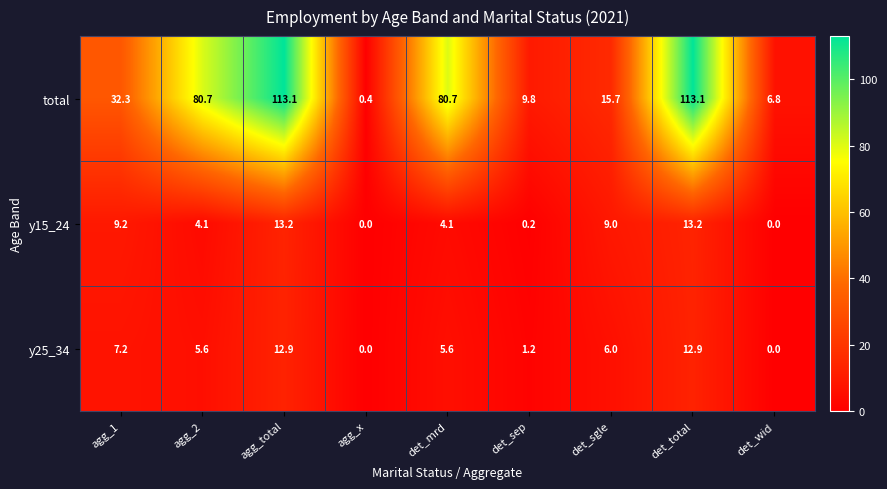

How many categories are shown in the chart?

9